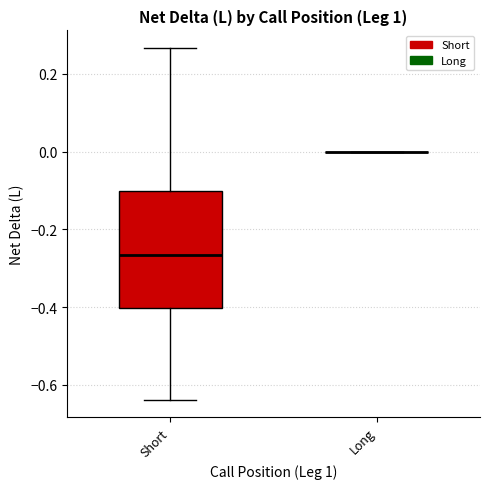

Reading left to right, transcribe this box plot: for each box, give where its median line is, the range the box spans, and where its two whiskers end, as read against the y-axis. The values are not printed on the chart, so give them approximately, as read against the axis.

Short: median -0.26, box -0.40 to -0.10, whiskers -0.64 to 0.26
Long: box collapsed to a line at 0.00, whiskers 0.00 to 0.00